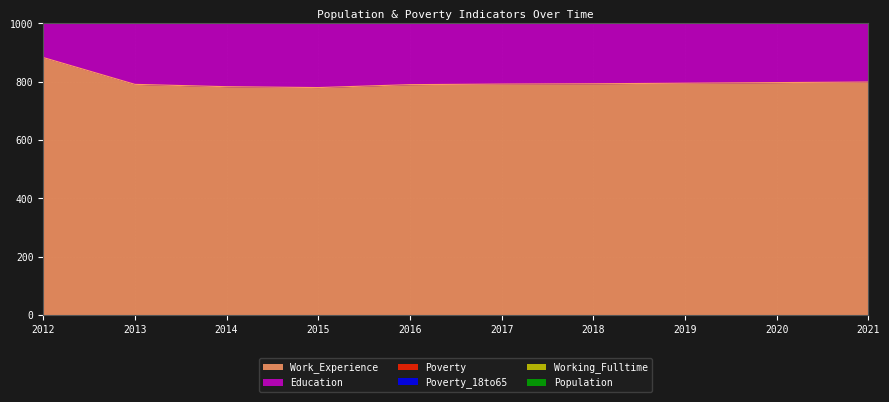

What is the difference between the highest and lowest values at 2019?

1670